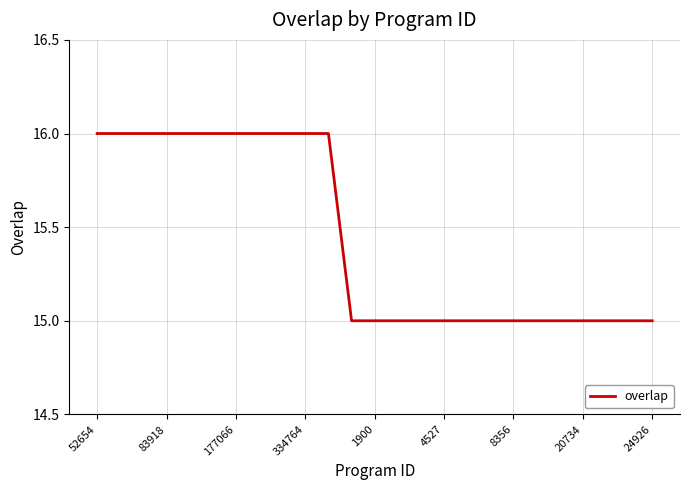

What is the maximum value shown in the chart?

16